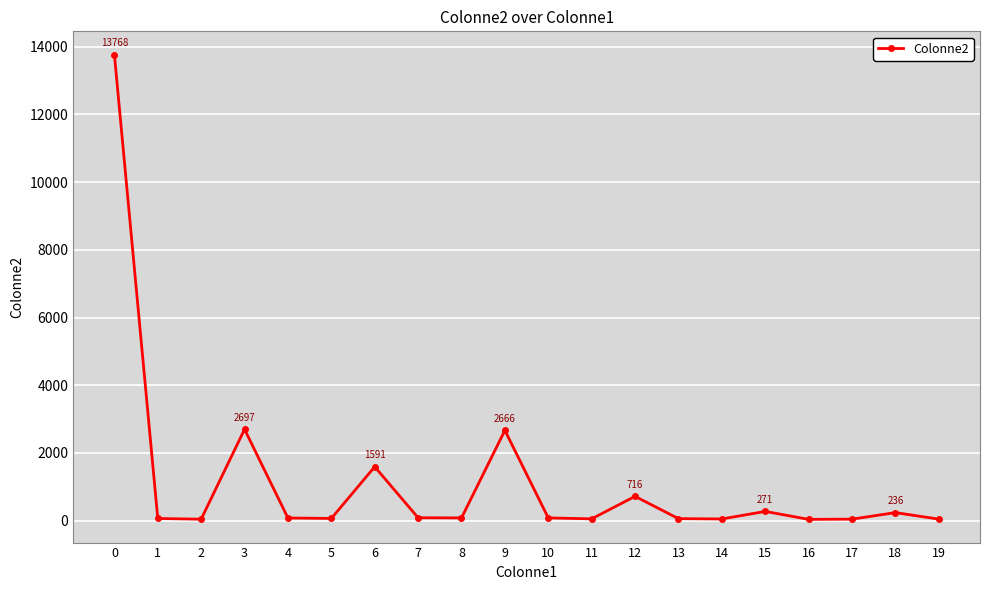

What is the difference between the values at 16 and 9?

2629